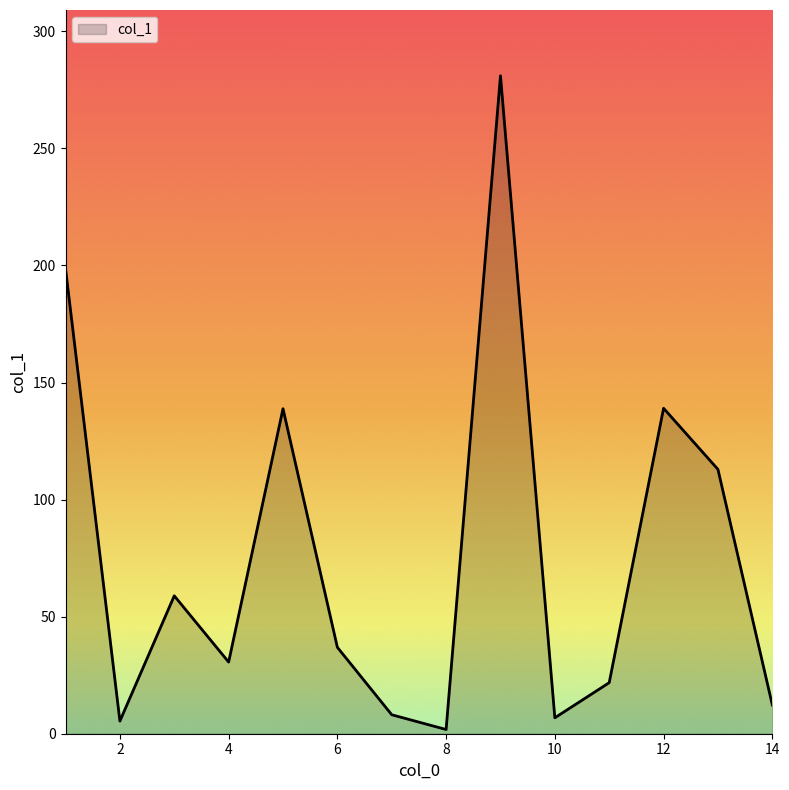

How many distinct data groups are displayed?

1